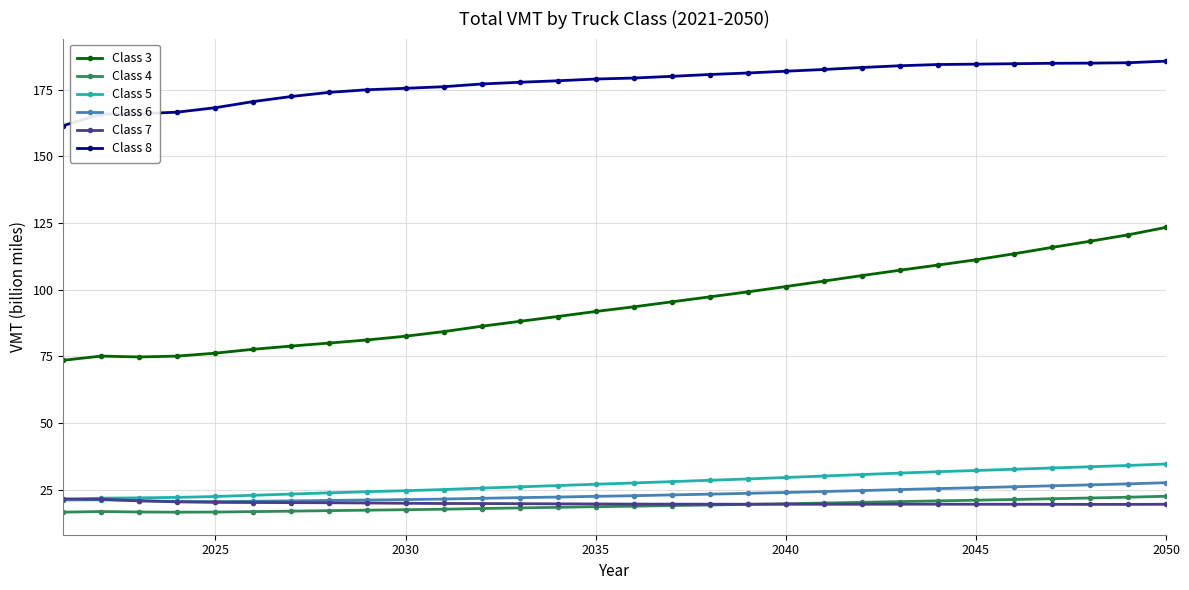

What is the sum of all Class 4 values?

566.5